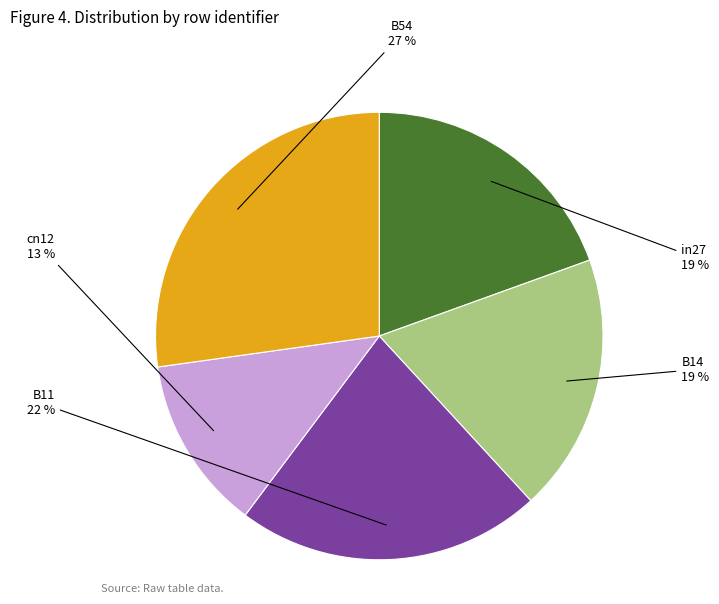

Combined, do cn12 and B14 account for over 50%?

No